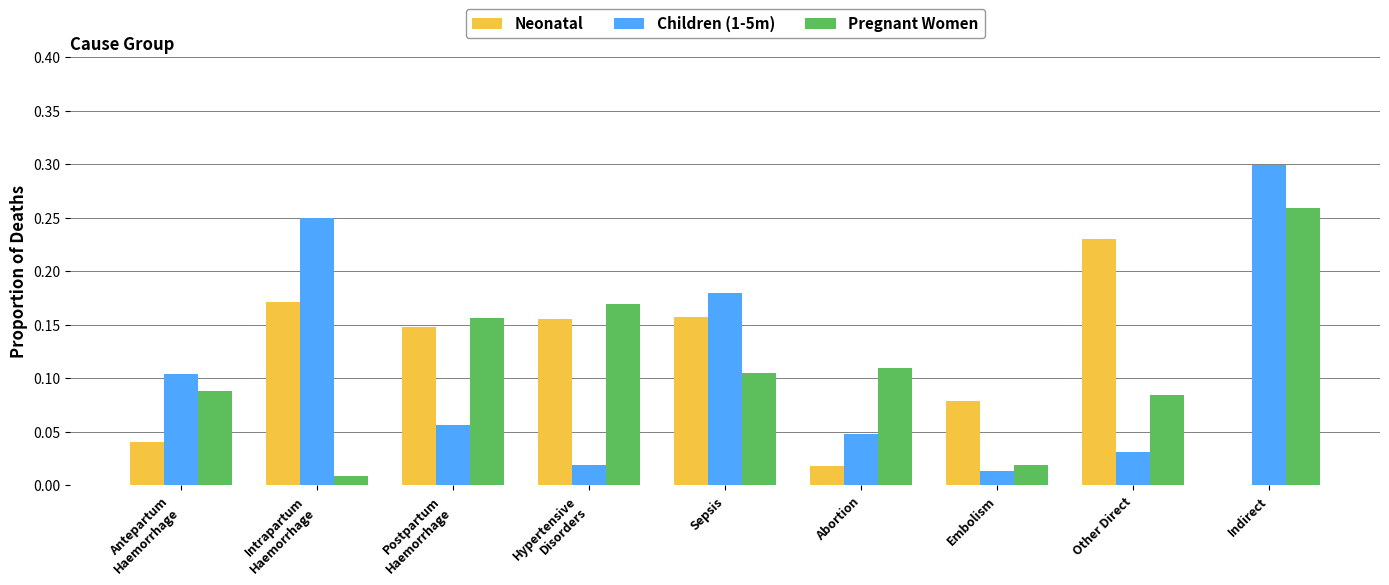

At which category is the sum across all series the highest?

Indirect